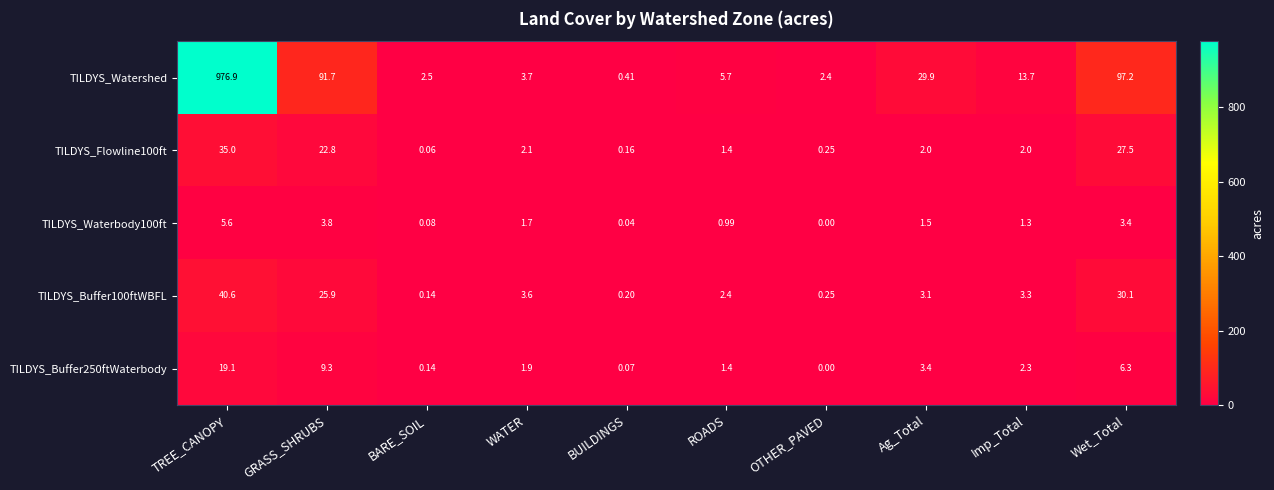

At which label does TILDYS_Watershed reach its peak?

TREE_CANOPY